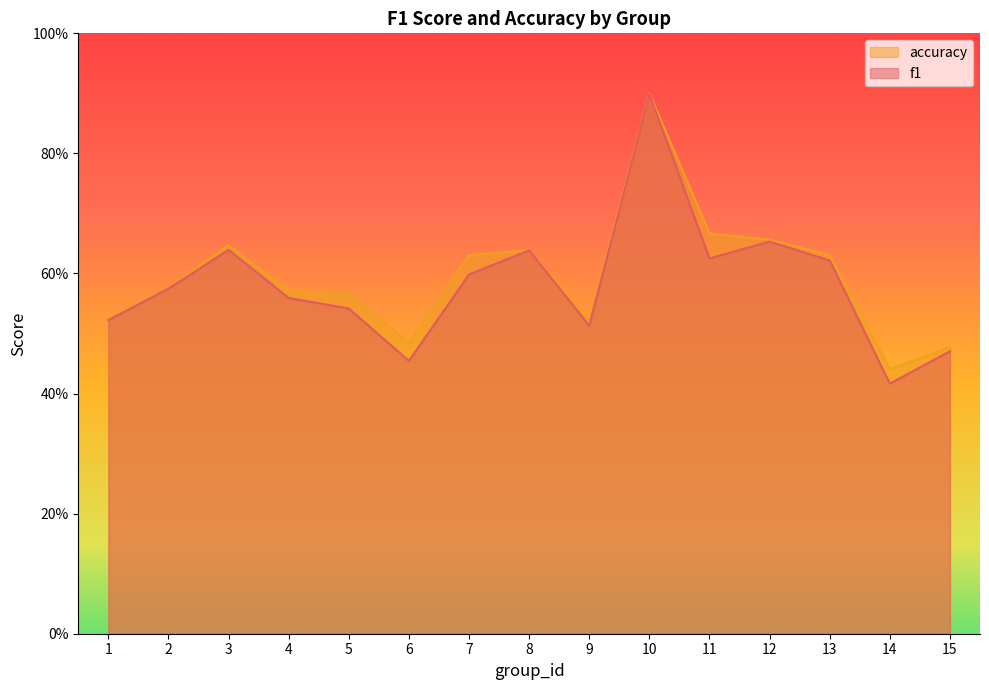

Is it true that accuracy equals 0.8 at 1?

False